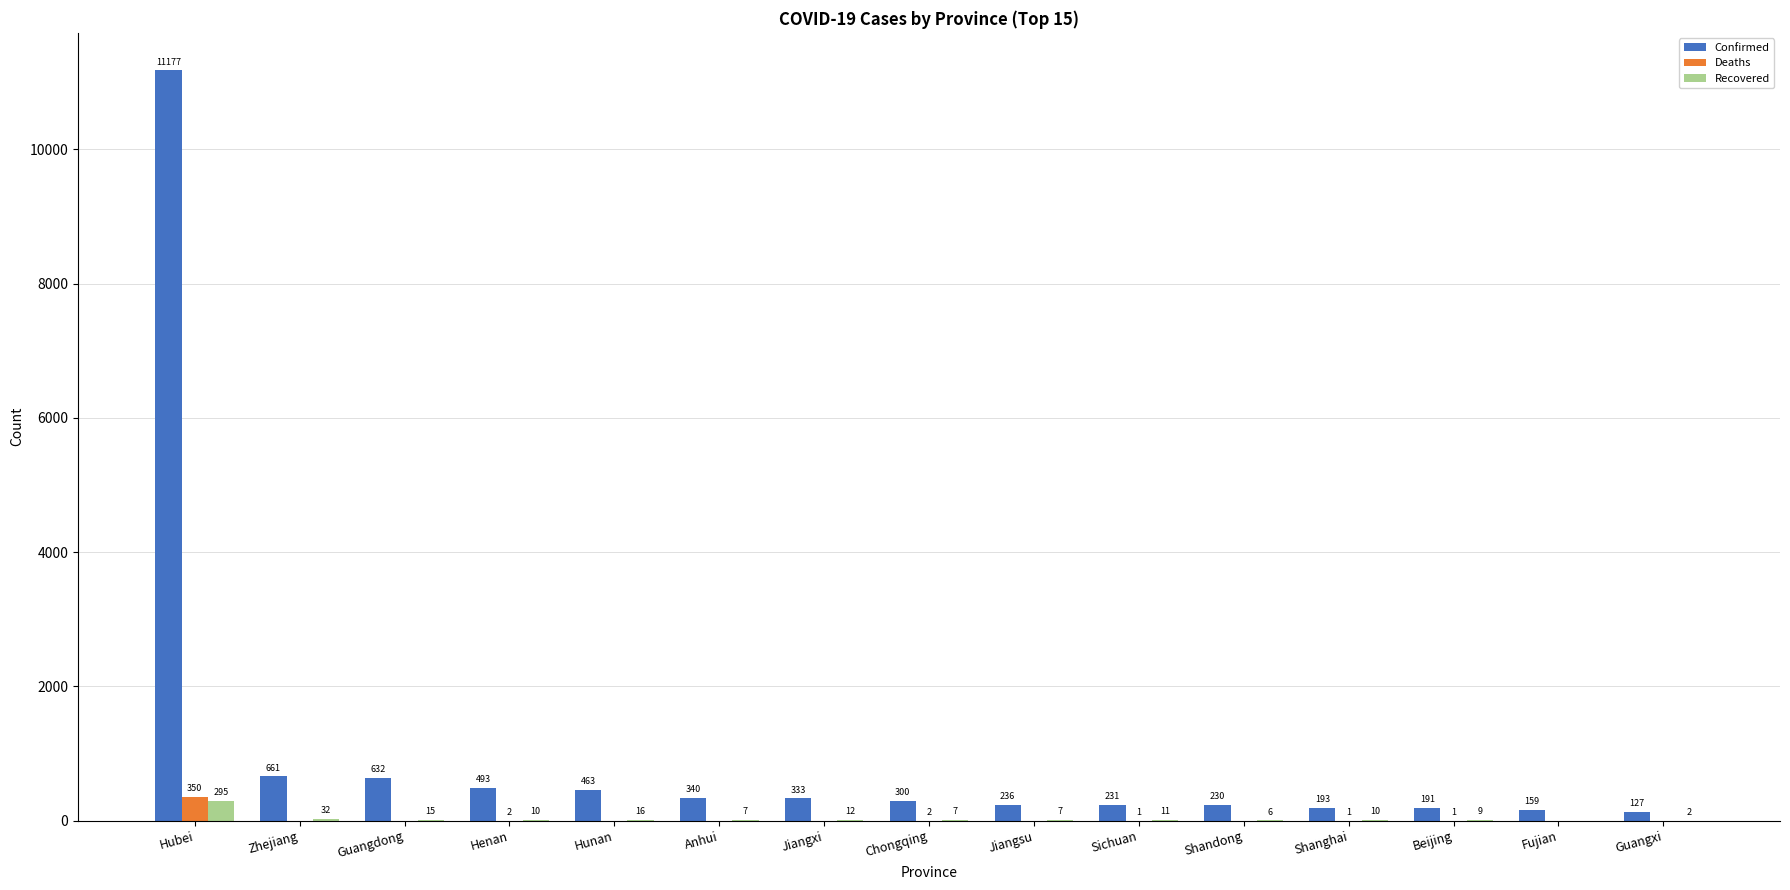

What is the sum of the Confirmed values at Fujian and Chongqing?

459